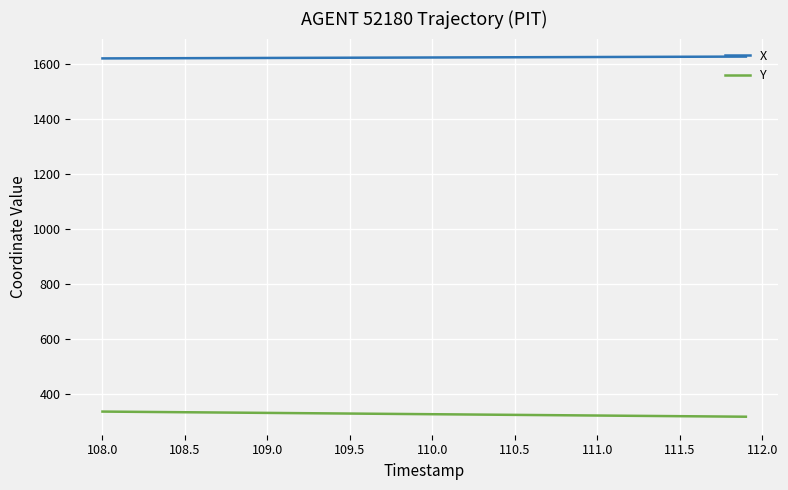

Rank the series by their average value, from lowest to highest.

Y, X